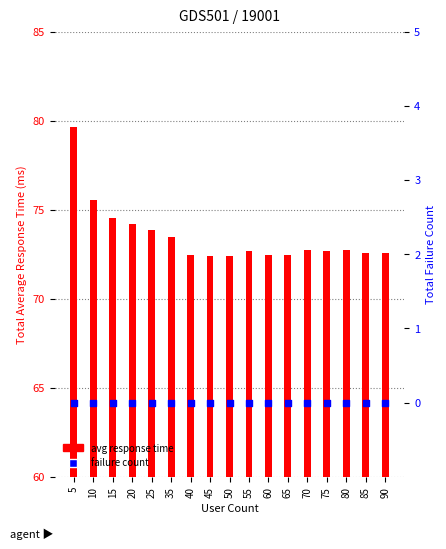

Is the value of Total Average Response Time at 85 greater than the value of Total Failure Count at 20?

Yes